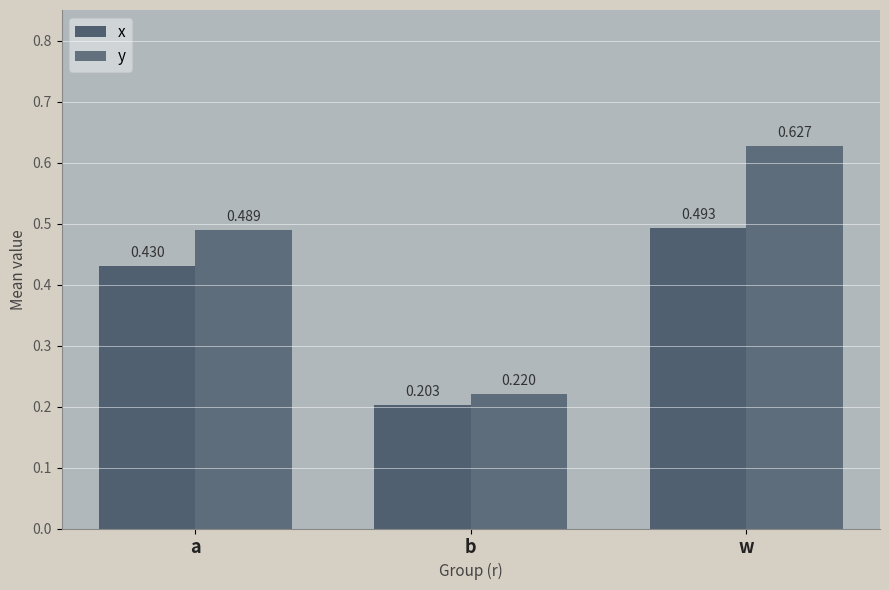

How many bars are there in each group?

2